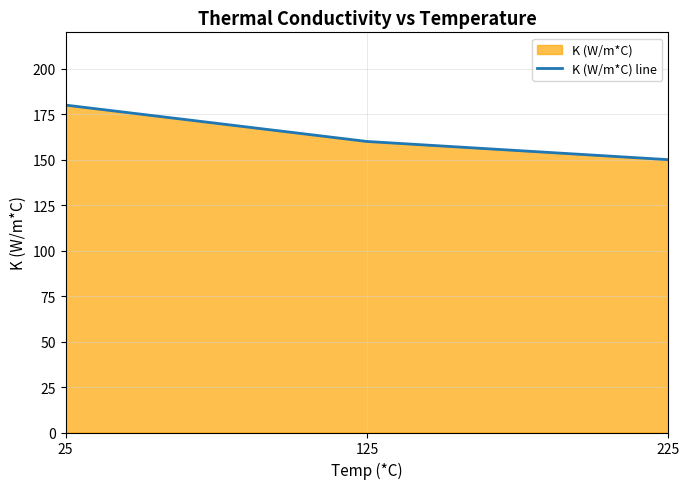

List the labels in order of value, largest first.

25, 125, 225